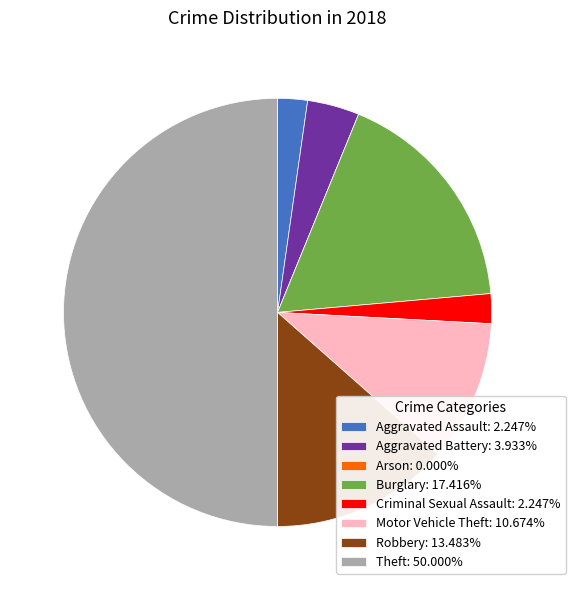

True or false: Theft accounts for 50% of the total.

True